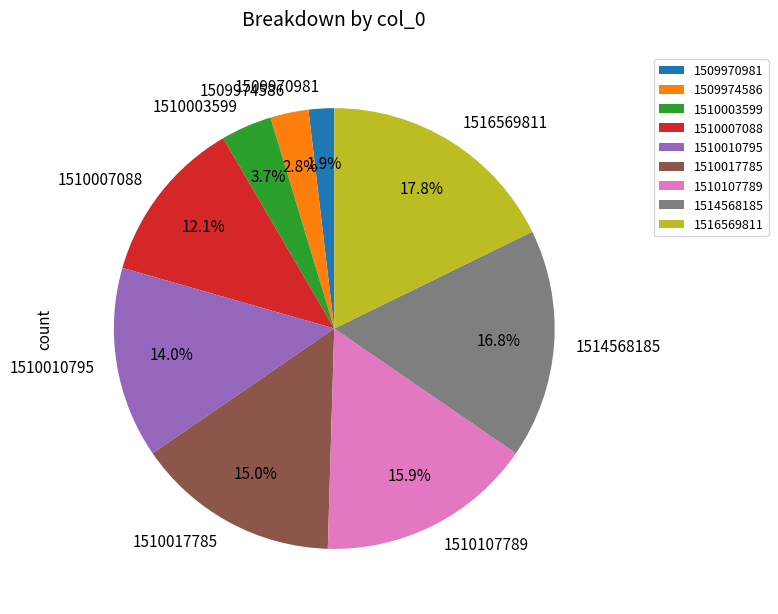

How many segments does this pie chart have?

9